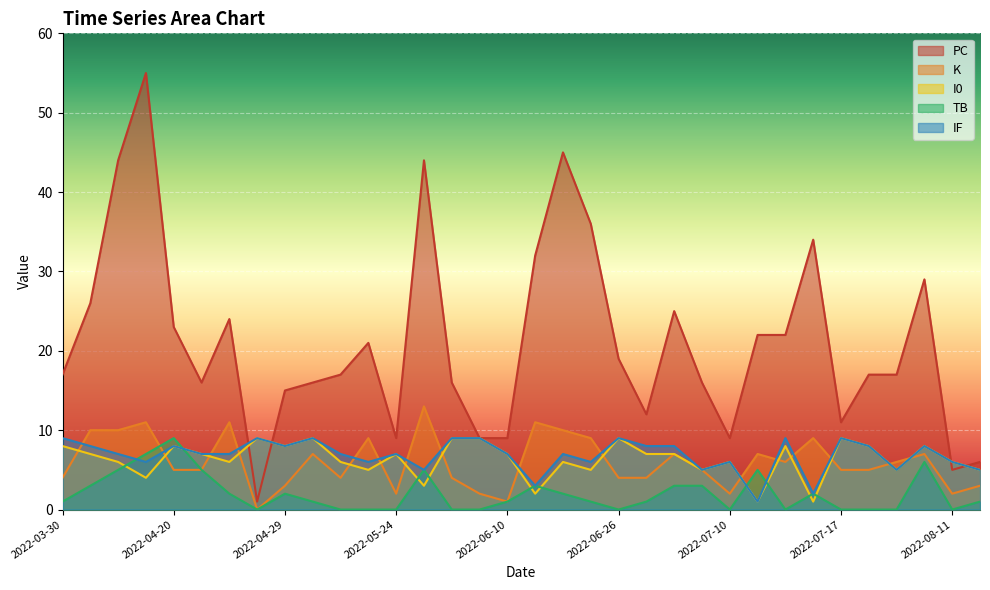

What is the difference between the highest and lowest values at 2022-06-02?

16